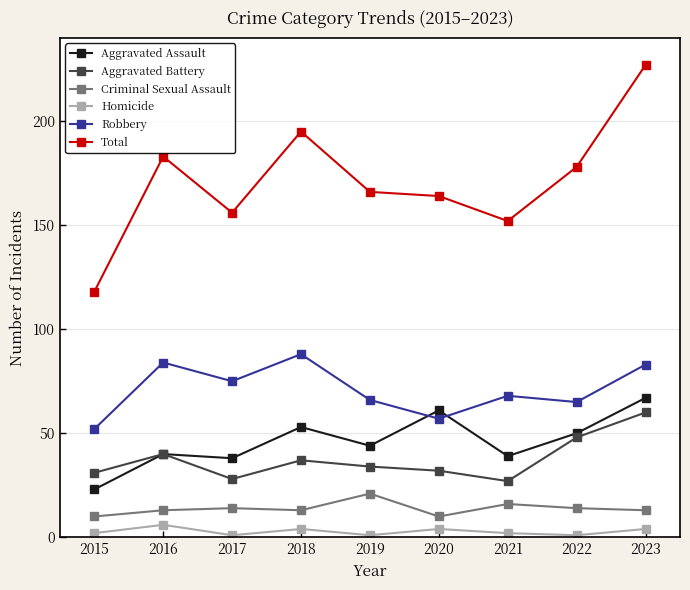

Reading right to left, transcribe all the data shown in this chart.

Aggravated Assault: 67	50	39	61	44	53	38	40	23
Aggravated Battery: 60	48	27	32	34	37	28	40	31
Criminal Sexual Assault: 13	14	16	10	21	13	14	13	10
Homicide: 4	1	2	4	1	4	1	6	2
Robbery: 83	65	68	57	66	88	75	84	52
Total: 227	178	152	164	166	195	156	183	118